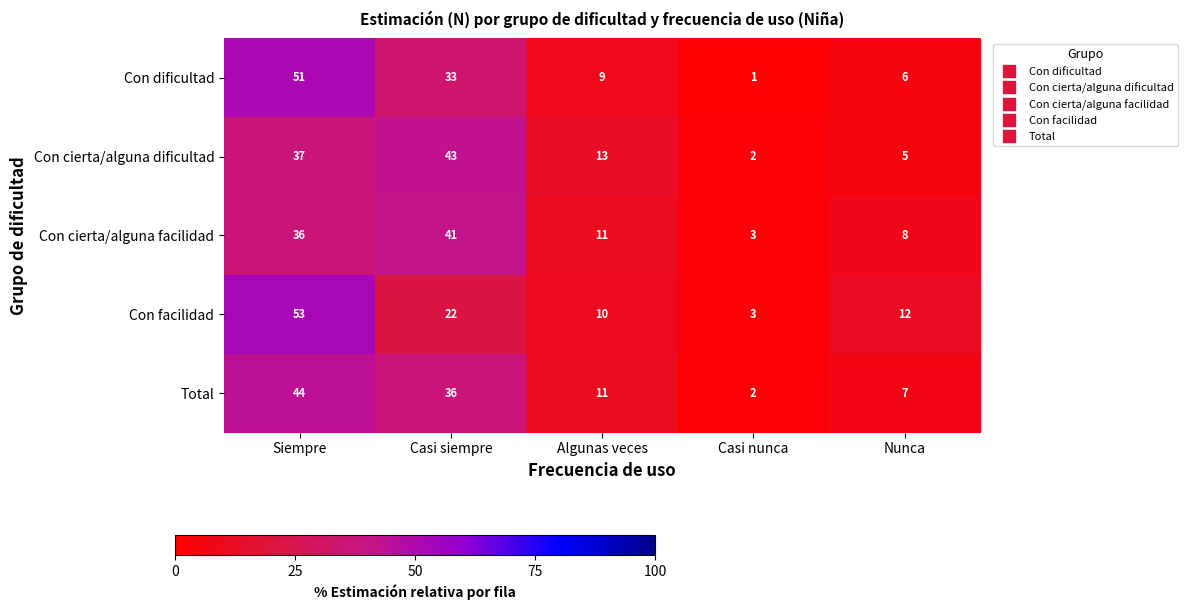

What is the greatest value displayed?

53